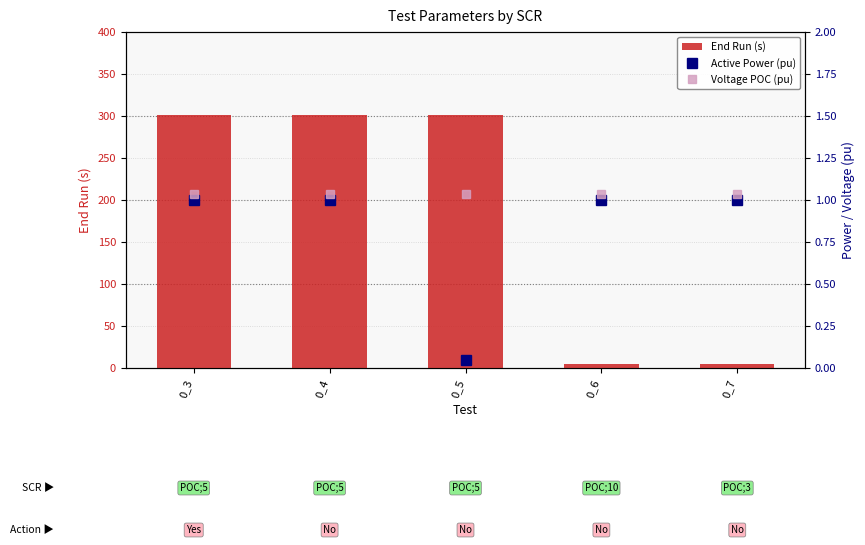

What is the spread (max minus min) of values at 0_3?

300.0